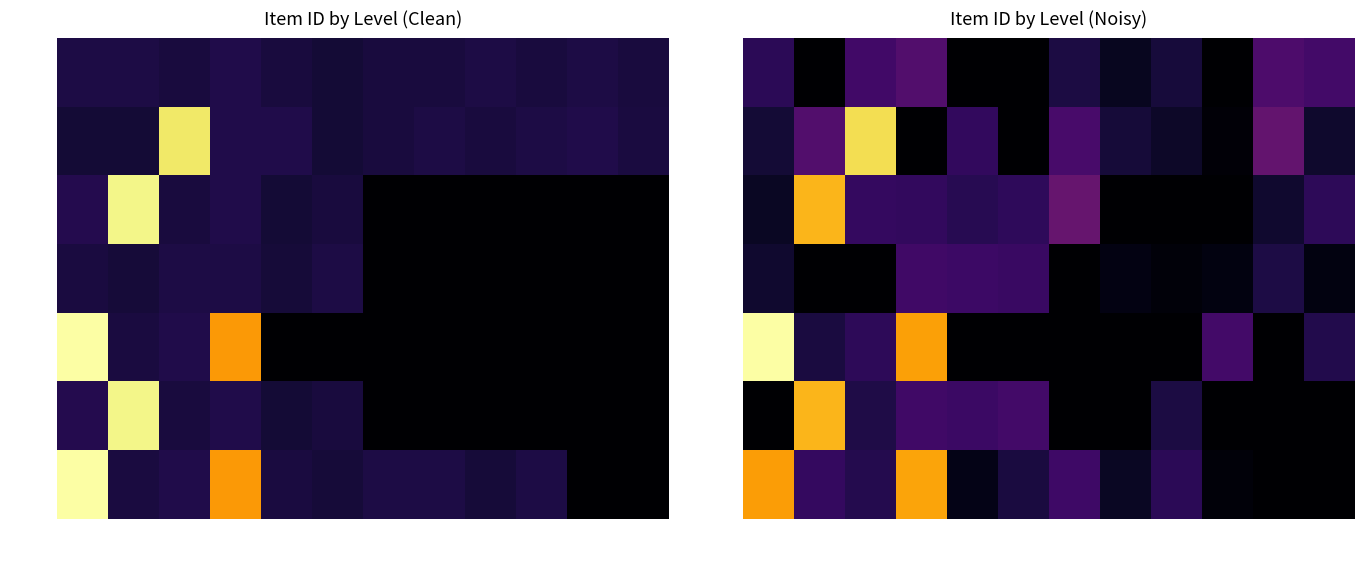

What is the maximum value for Level 1?

7464.0